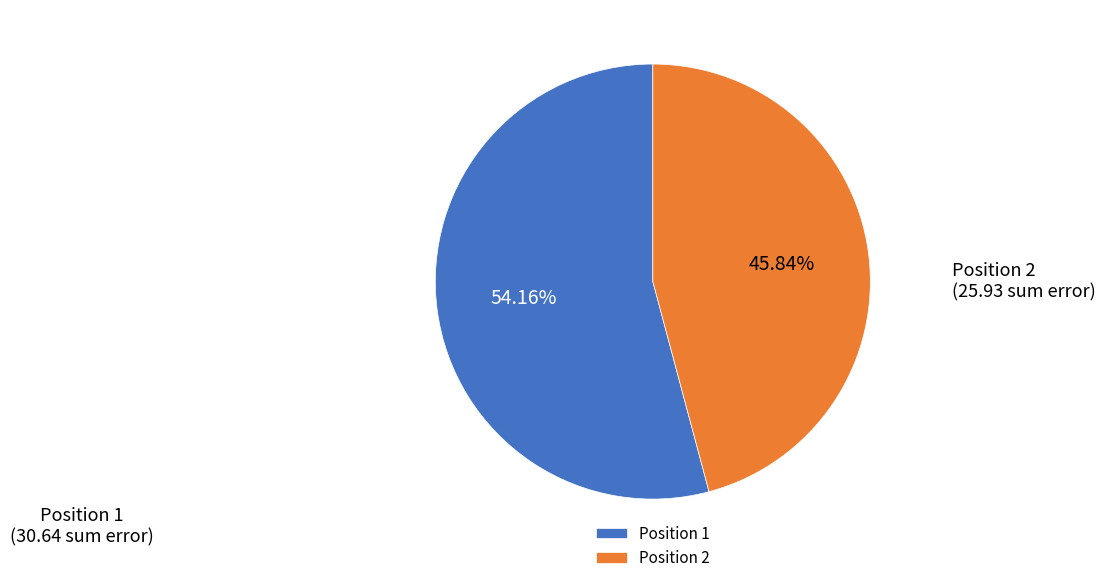

To the nearest percent, what is the average slice percentage?

50%